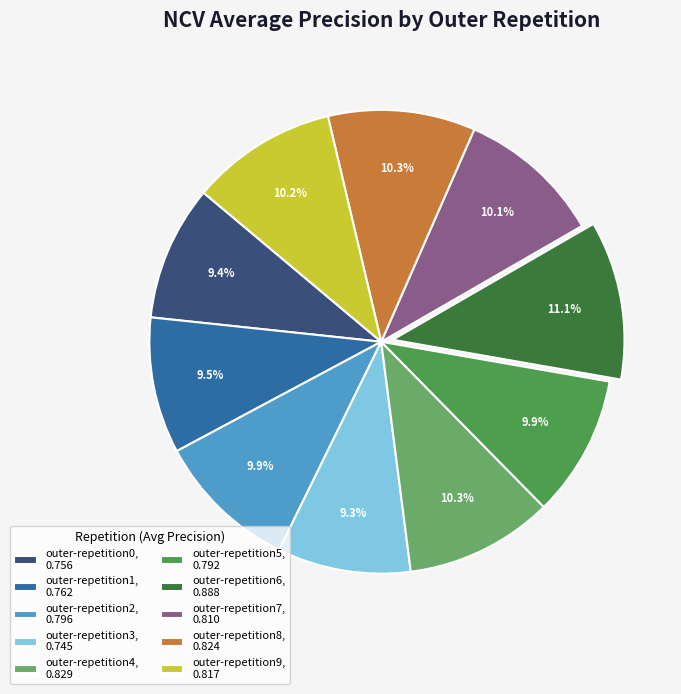

Which slice is the largest?

outer-repetition6